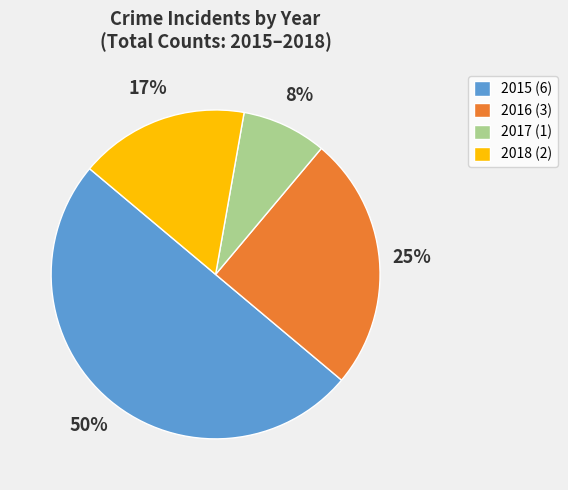

Between 2015 (6) and 2018 (2), which is larger?

2015 (6)